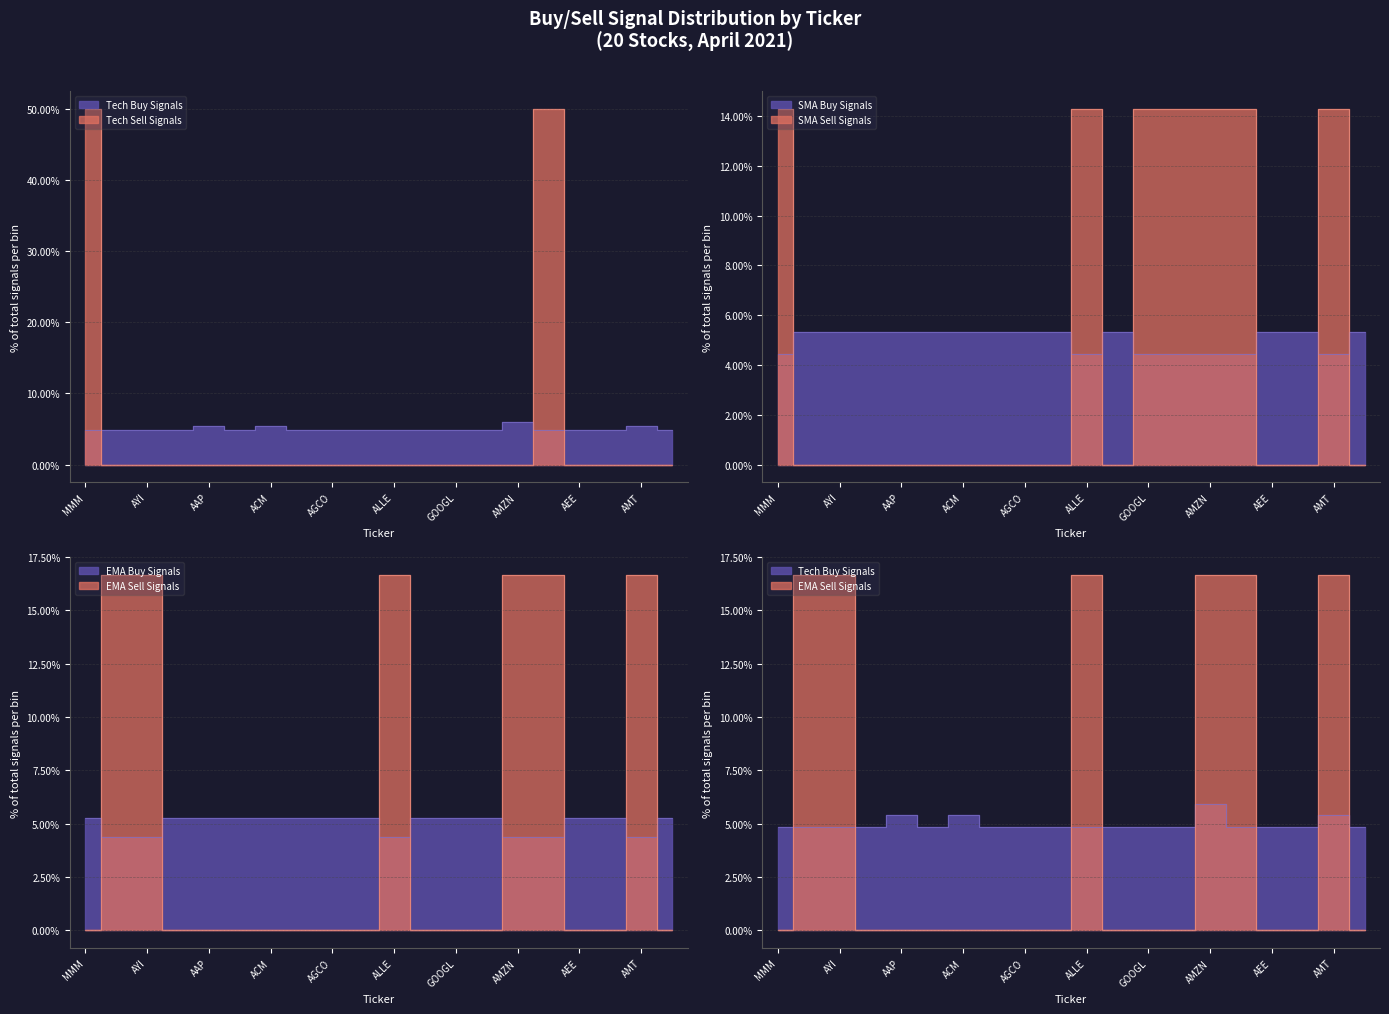

Rank the categories by EMA_buy value from highest to lowest.

MMM, ADBE, AAP, ASIX, ACM, AMG, AGCO, ALGN, ALSN, GOOGL, GOOG, AEE, AFG, AWK, ATVI, AYI, ALLE, AMZN, AMED, AMT